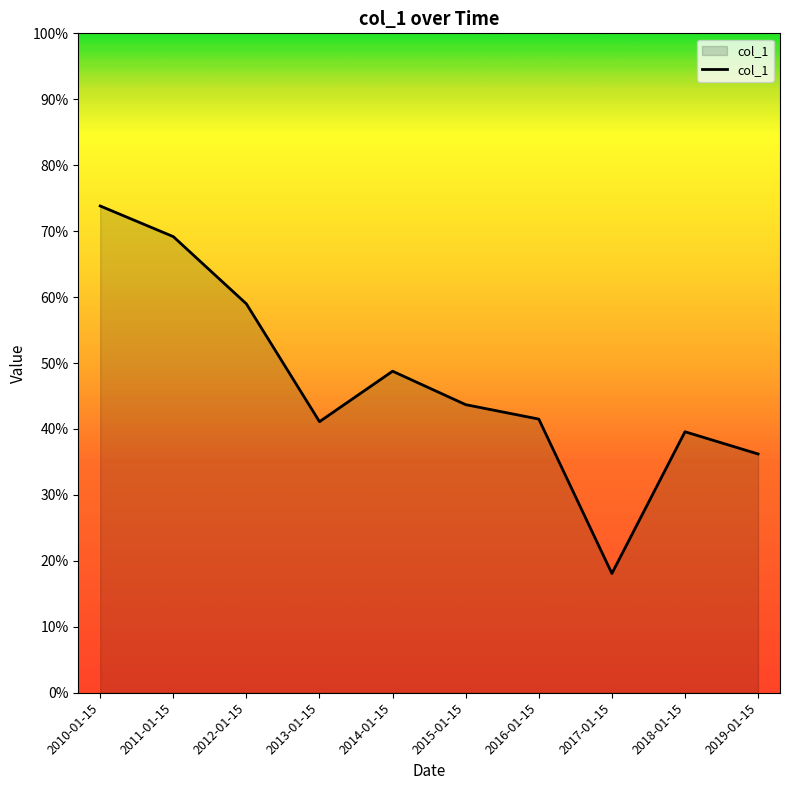

What is the change in value from 2011-01-15 to 2019-01-15?

-0.3